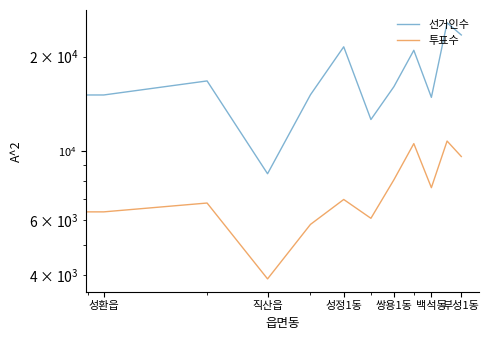

Which has a higher value, 성정1동 or 쌍용1동?

성정1동